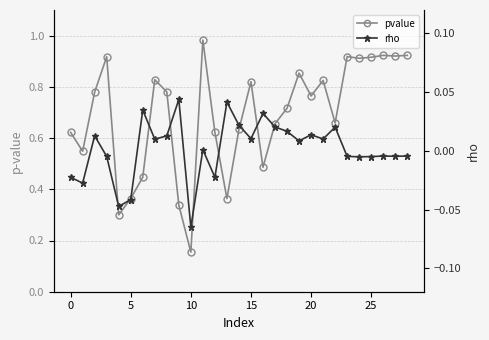

What is the total value across all series at 12?

0.6